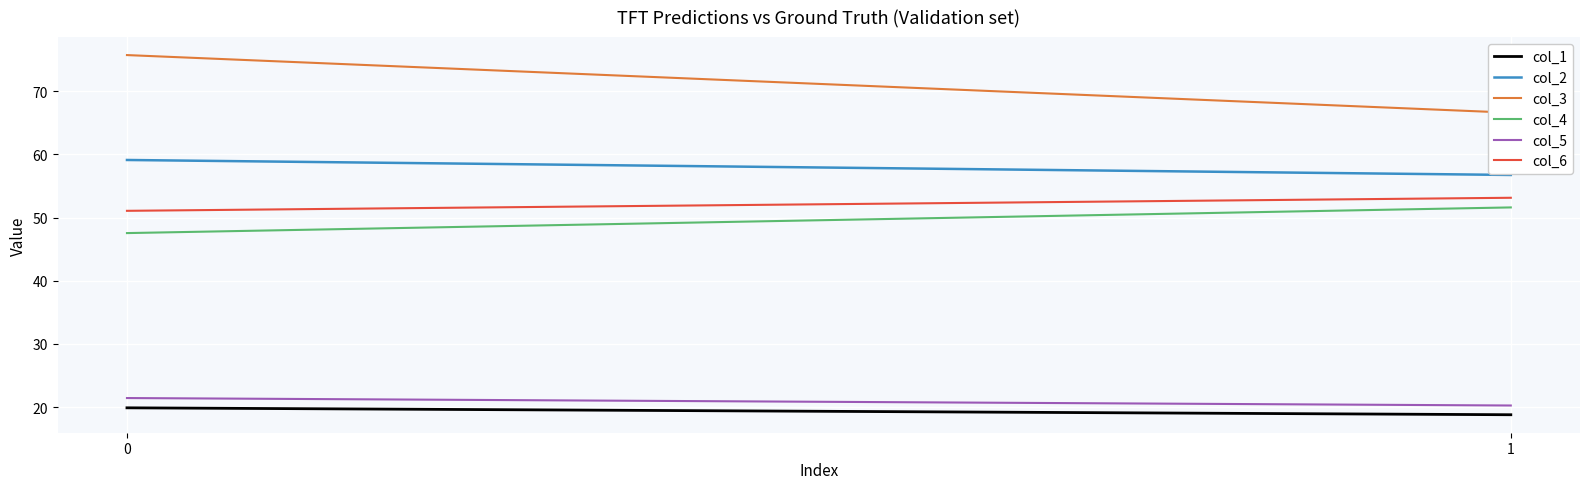

At 1, list the series in order from smallest to largest.

col_1, col_5, col_4, col_6, col_2, col_3